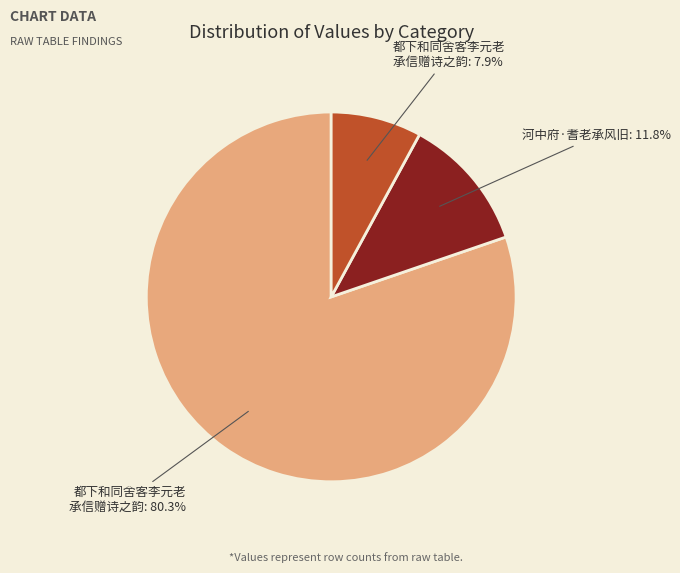

Is there any slice that represents more than half of the pie?

Yes